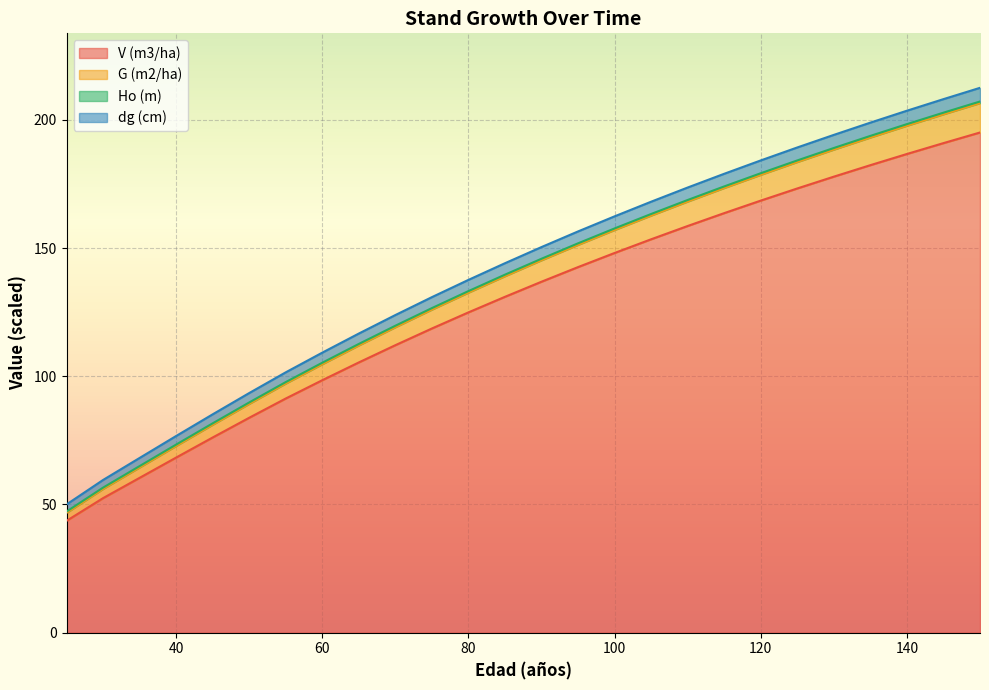

What is the greatest value displayed?

212.5